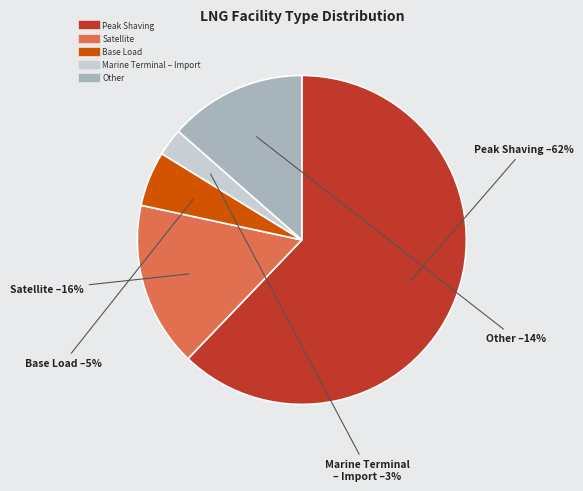

Do Peak Shaving and Base Load together represent more than half of the pie?

Yes